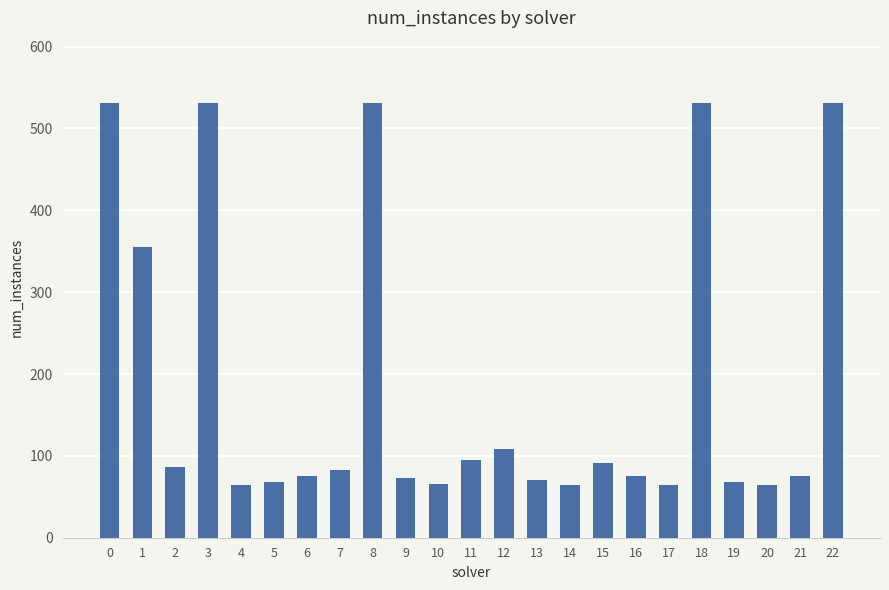

How many categories are shown in the chart?

23